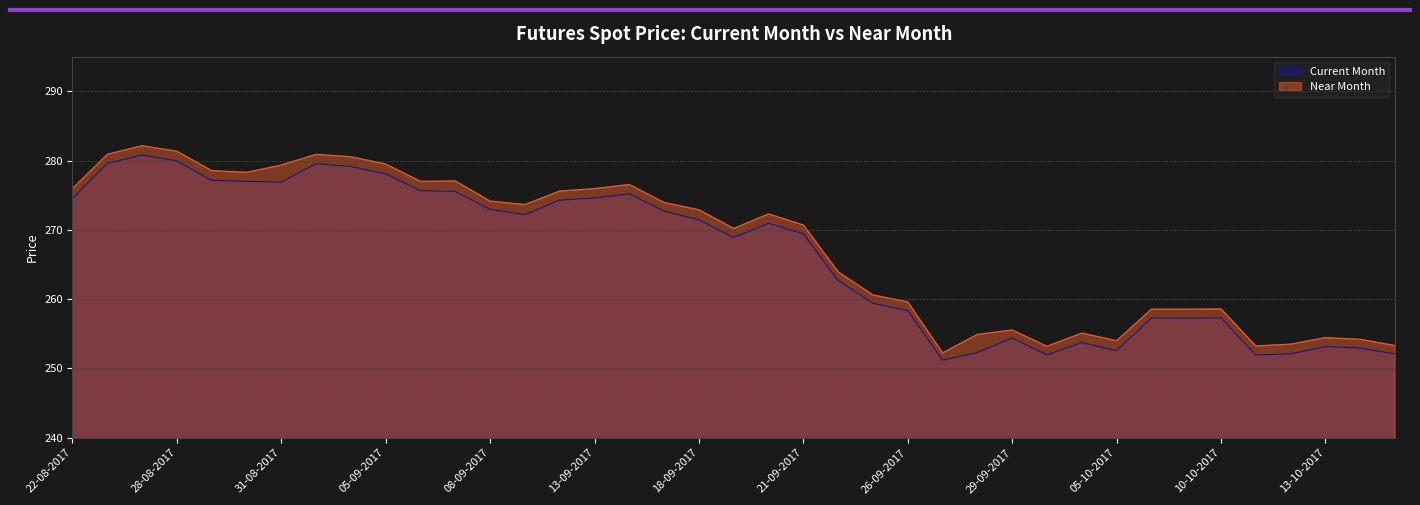

The value of Current Month at 11-09-2017 is 133.5. True or false?

False